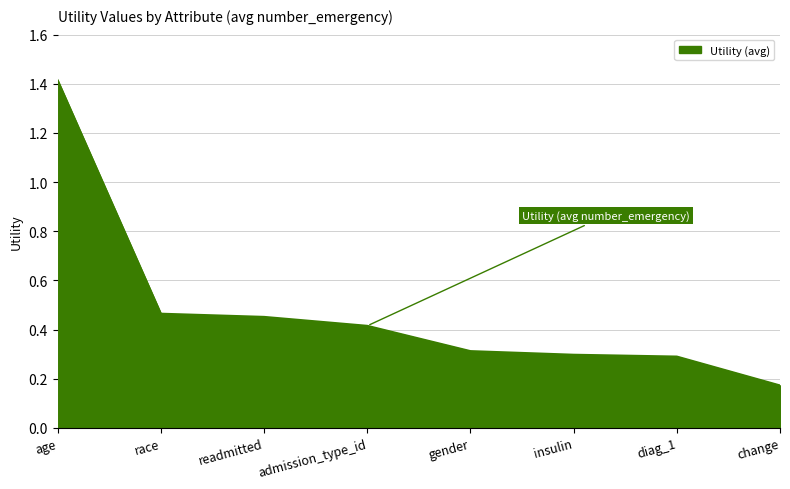

What is the greatest value displayed?

1.4